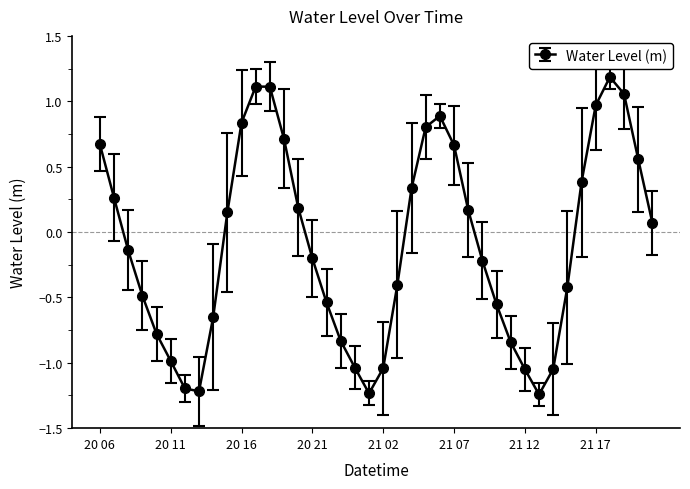

What is the difference between the maximum and minimum values?

2.4